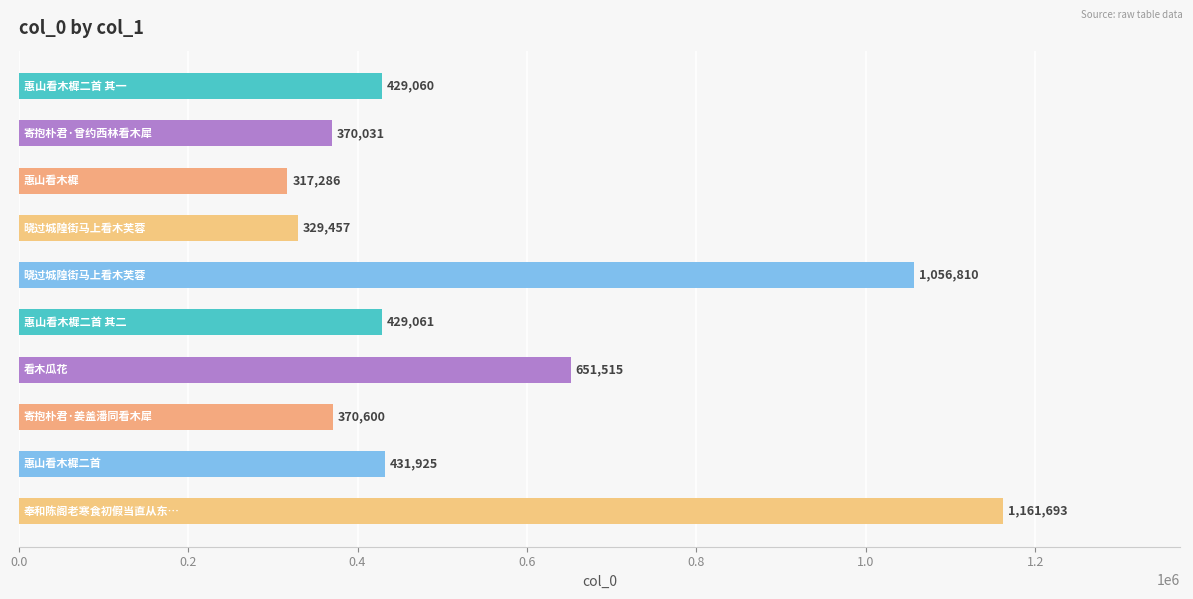

Reading bottom to top, transcribe all the data shown in this chart.

1161693	431925	370600	651515	429061	1056810	329457	317286	370031	429060